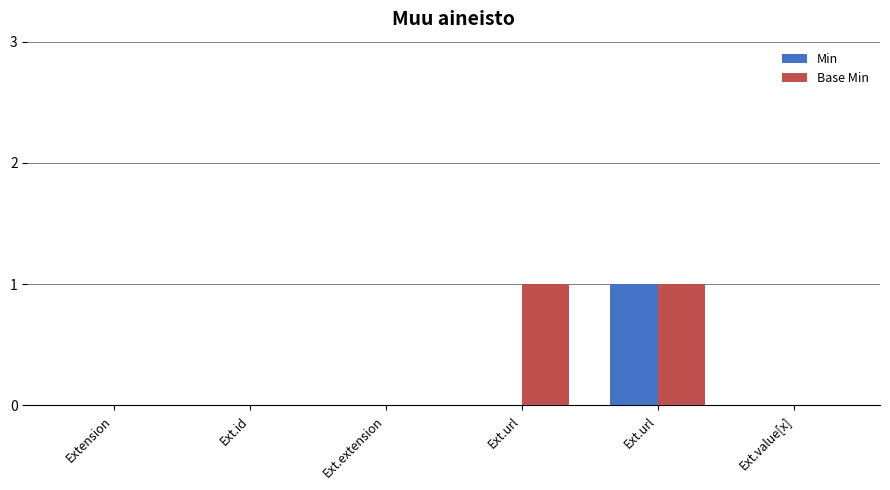

How many groups of bars are there?

6